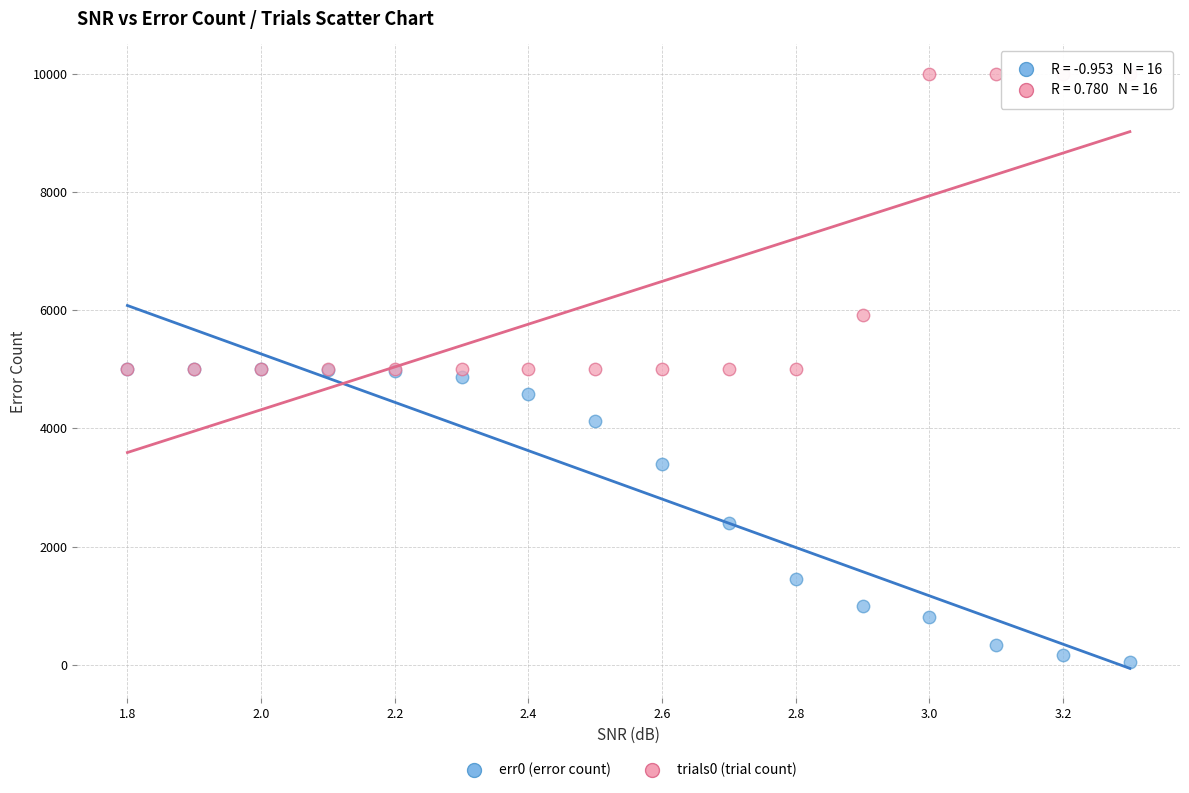

What are all the series names shown in the legend?

err0 (error count), trials0 (trial count)